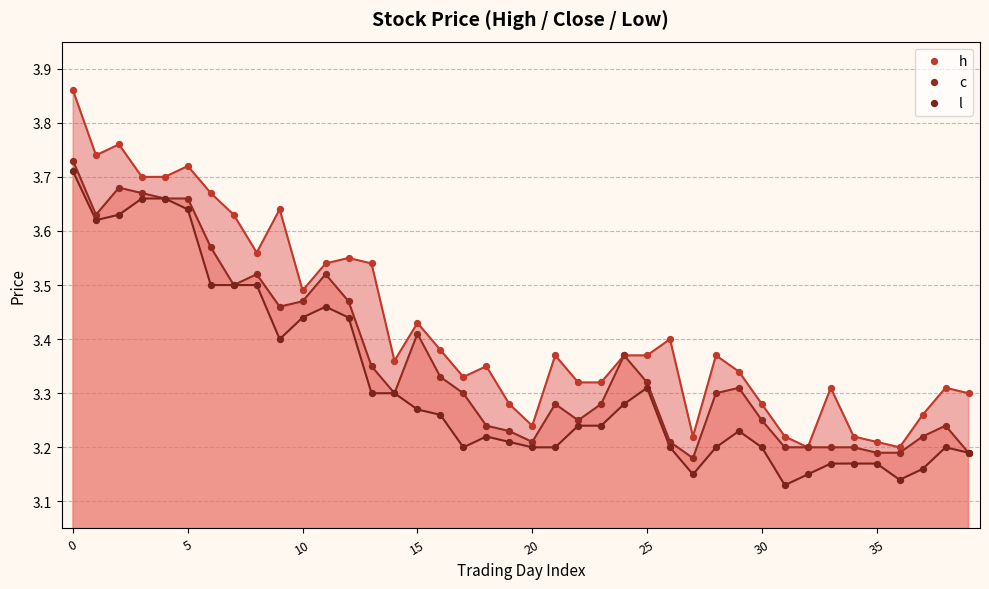

What are all the series names shown in the legend?

h, c, l